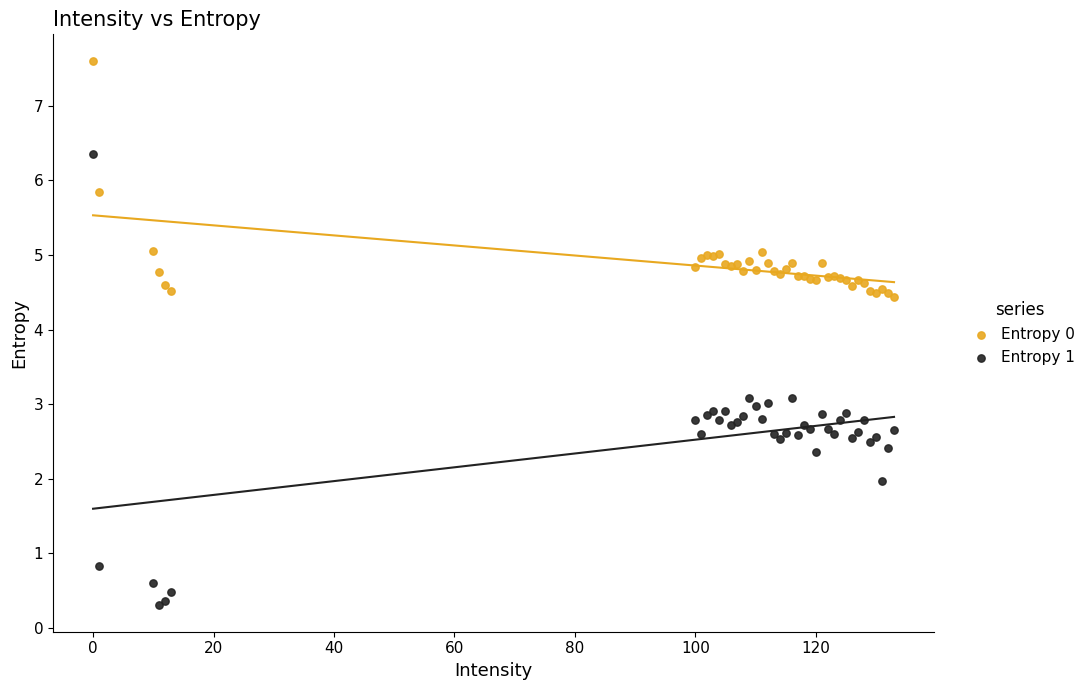

Which series contains the highest Y value?

Entropy 0